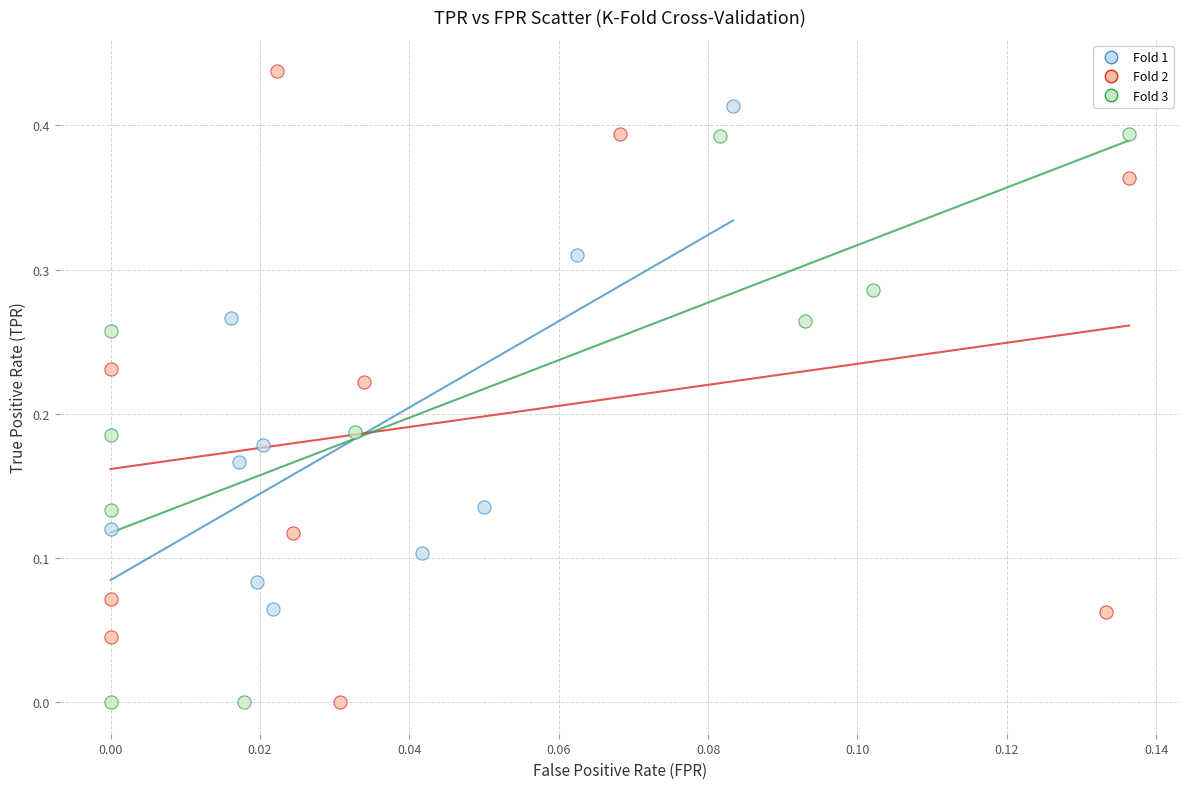

What are all the series names shown in the legend?

Fold 1, Fold 2, Fold 3